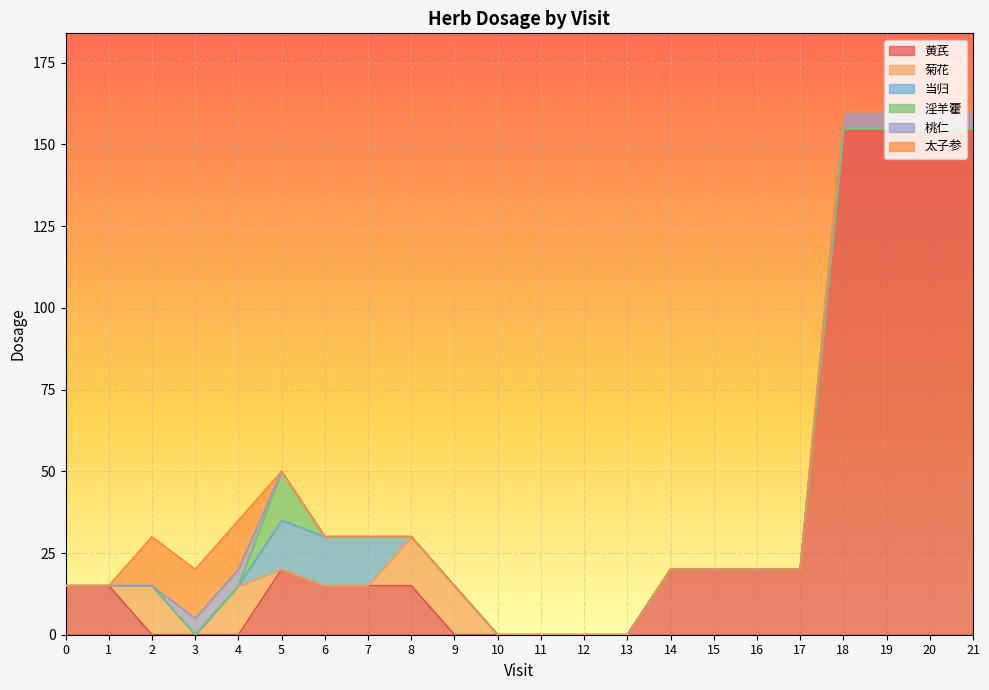

What is the value of the 桃仁 point at the 5th from the left?

5